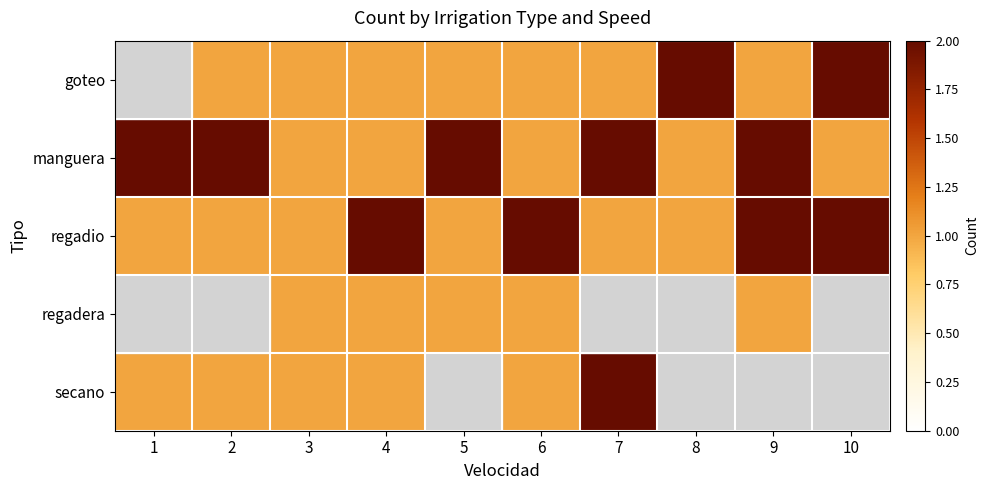

Which series has the widest spread of values?

goteo